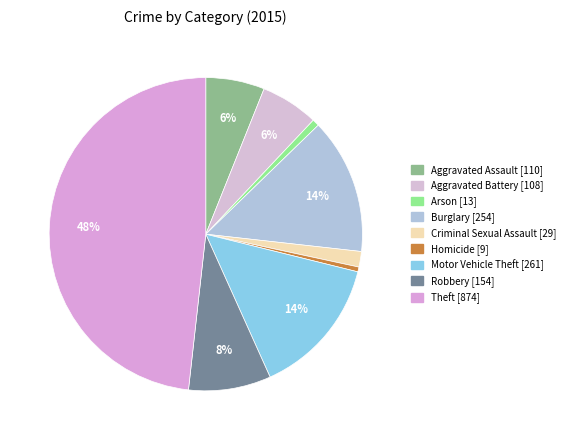

Which has a higher value, Homicide or Theft?

Theft